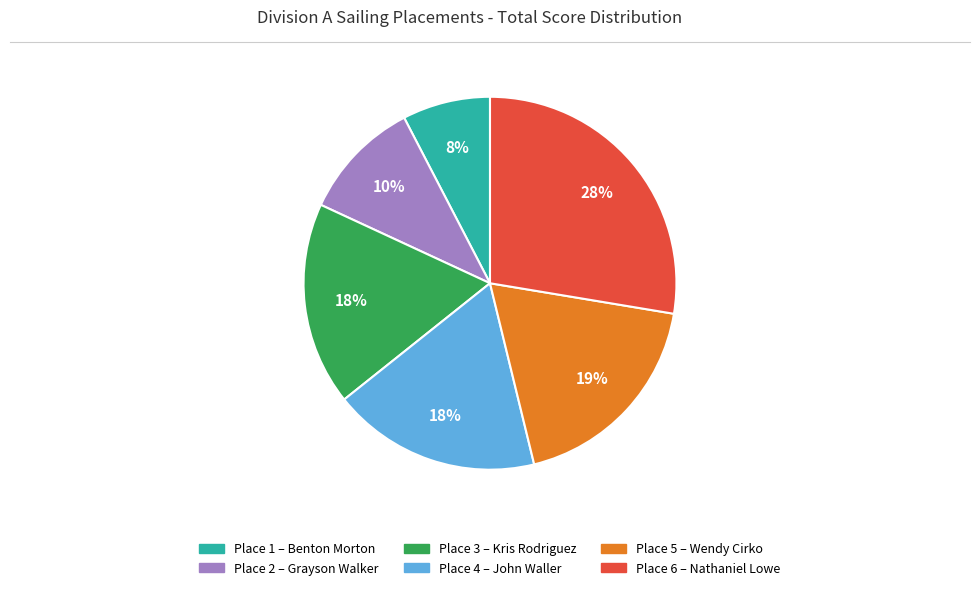

Is there any slice that represents more than half of the pie?

No